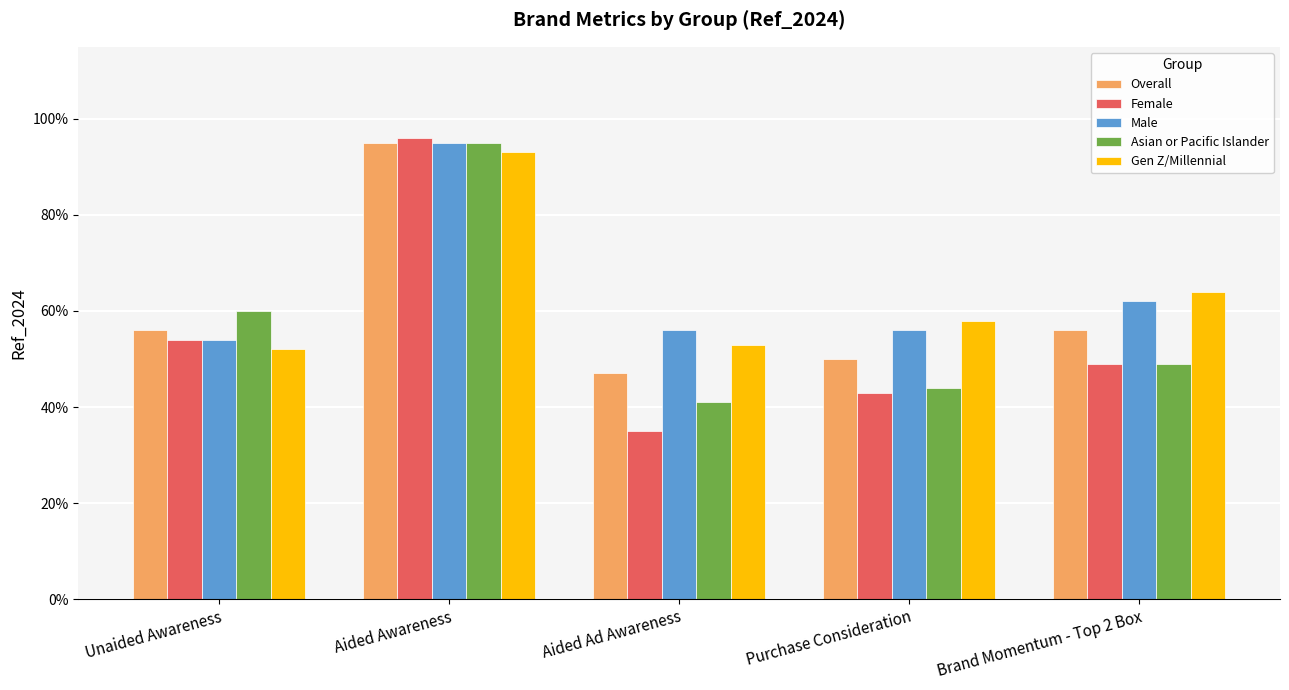

At how many categories does at least one series exceed 0?

5